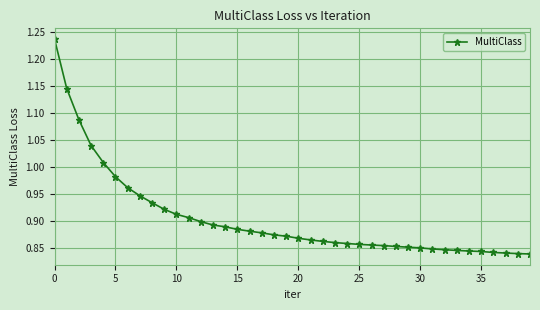

How many series are shown in this chart?

1